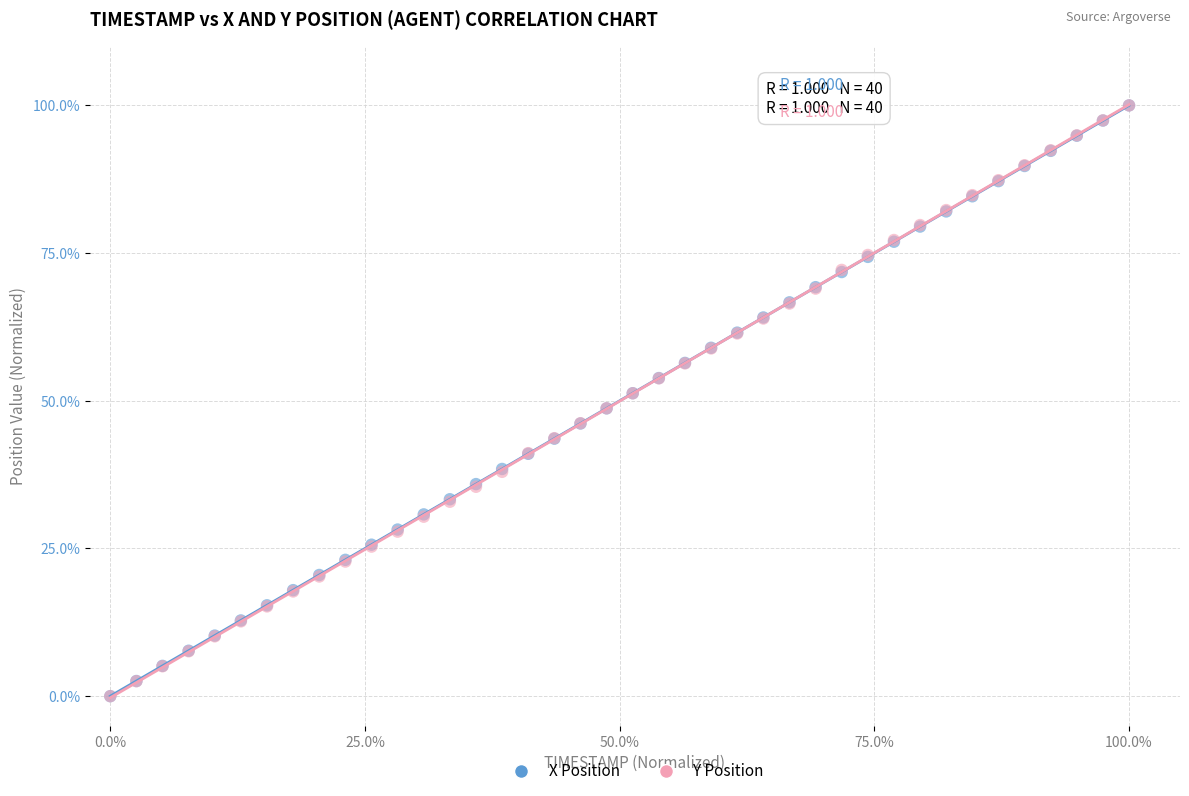

What are all the series names shown in the legend?

X Position, Y Position